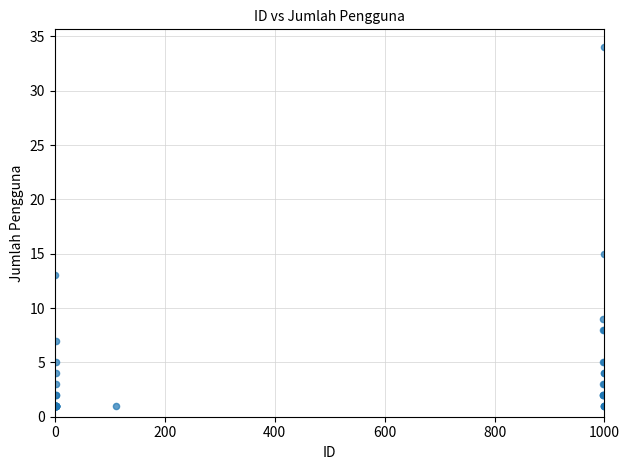

What Y value in the scatter plot is closest to 17?

15